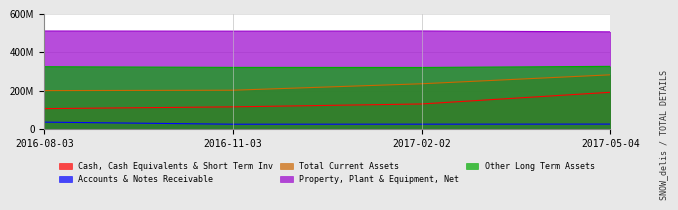

True or false: Total Current Assets and Cash, Cash Equivalents & Short Term Inv intersect in this chart.

False